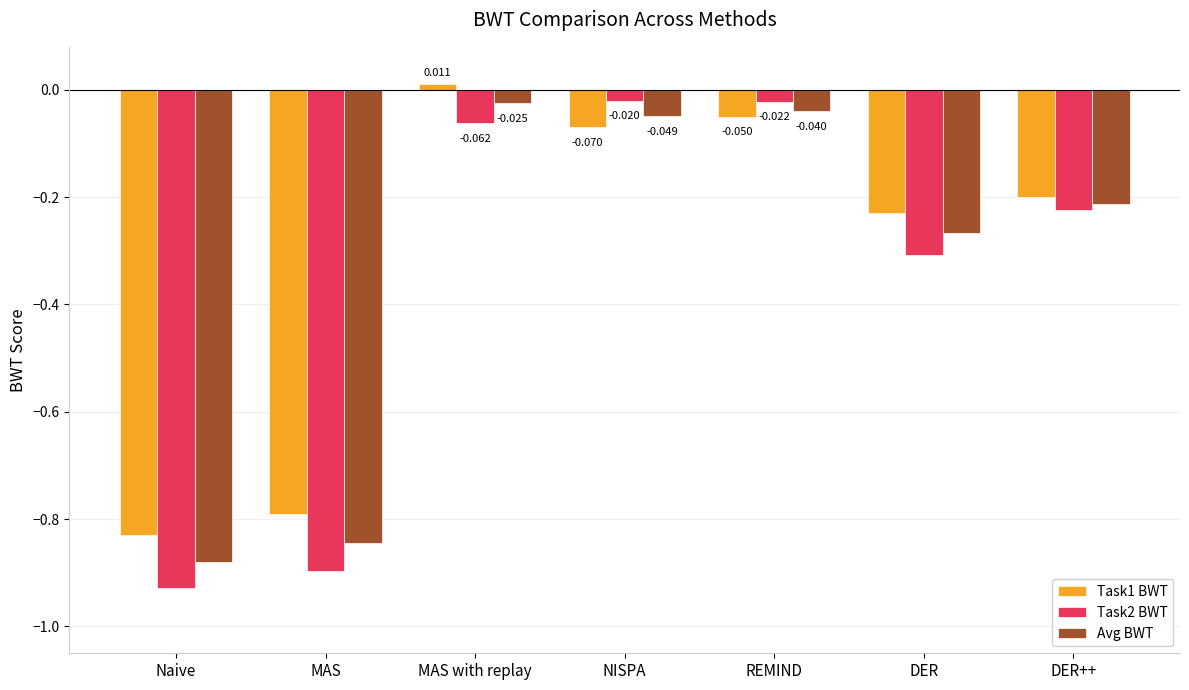

List the series in order of their peak value, highest first.

Task1 BWT, Task2 BWT, Avg BWT